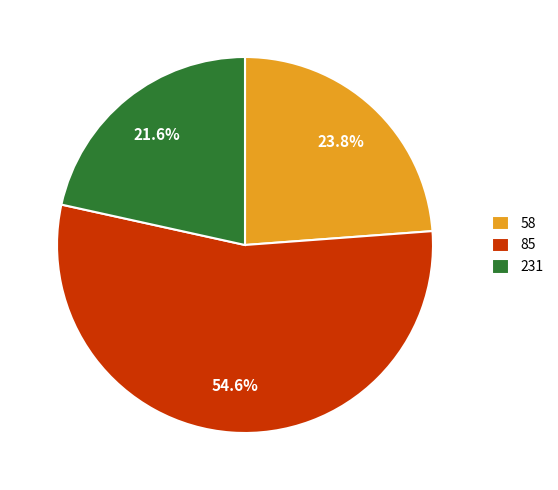

How many segments does this pie chart have?

3